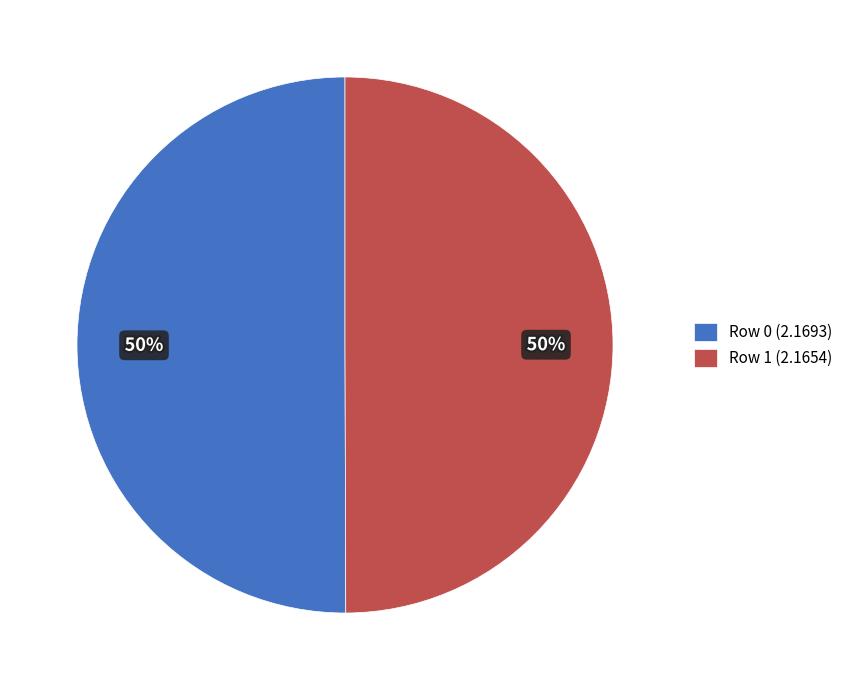

Approximately how many times larger is the value at Row 0 (2.1693) compared to Row 1 (2.1654)?

1.0